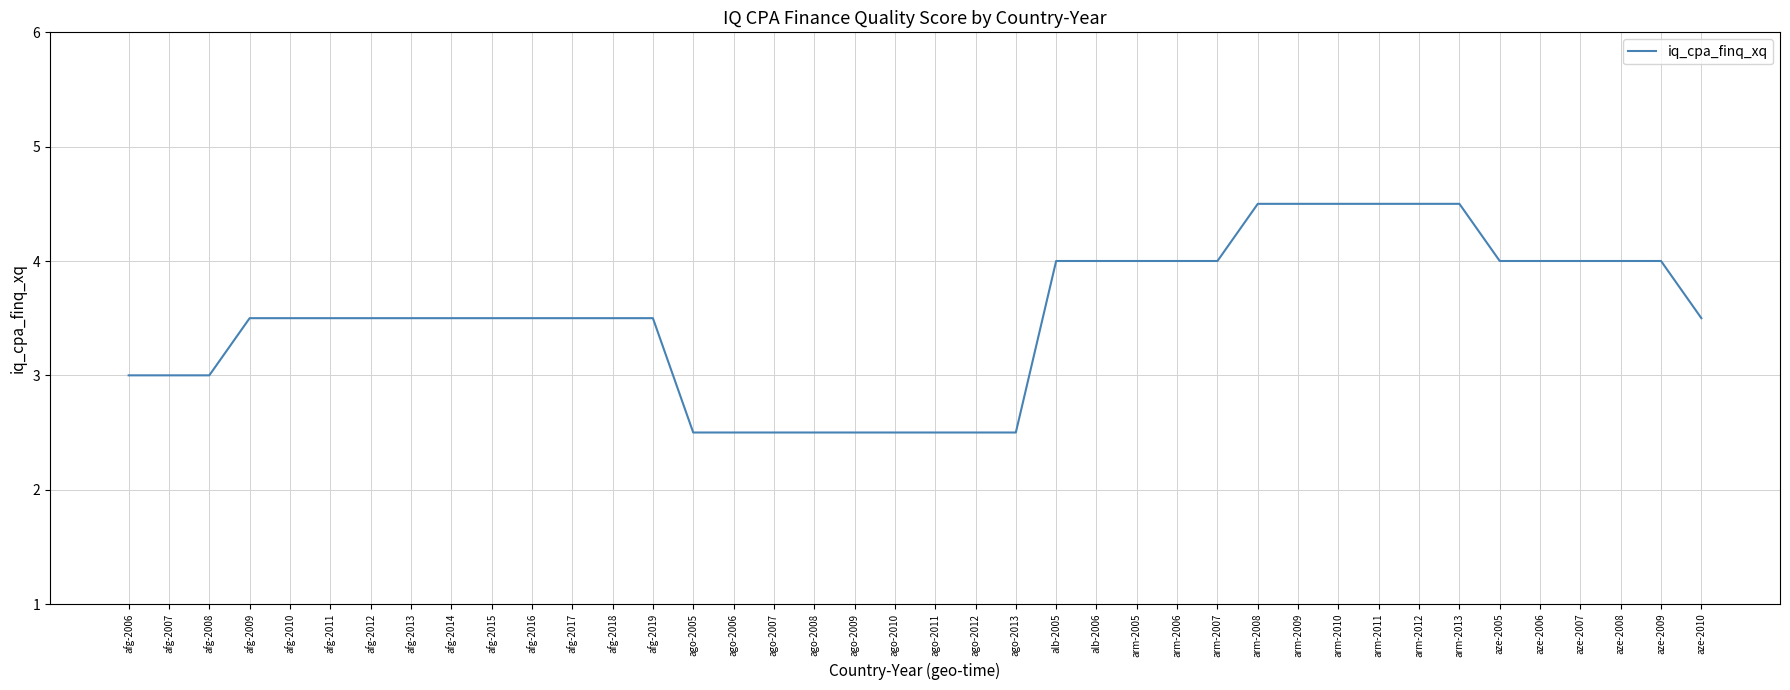

Reading left to right, list all the values displayed in this chart.

3.0	3.0	3.0	3.5	3.5	3.5	3.5	3.5	3.5	3.5	3.5	3.5	3.5	3.5	2.5	2.5	2.5	2.5	2.5	2.5	2.5	2.5	2.5	4.0	4.0	4.0	4.0	4.0	4.5	4.5	4.5	4.5	4.5	4.5	4.0	4.0	4.0	4.0	4.0	3.5